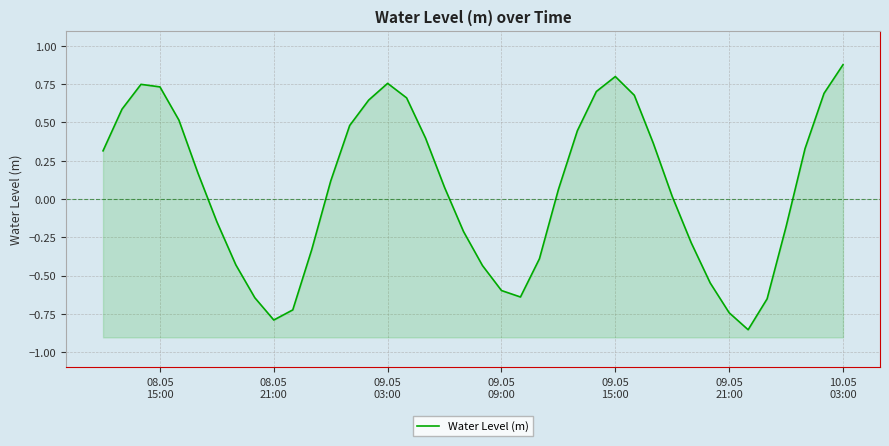

The chart shows a value of 0.7 at 09.05
03:00. True or false?

True